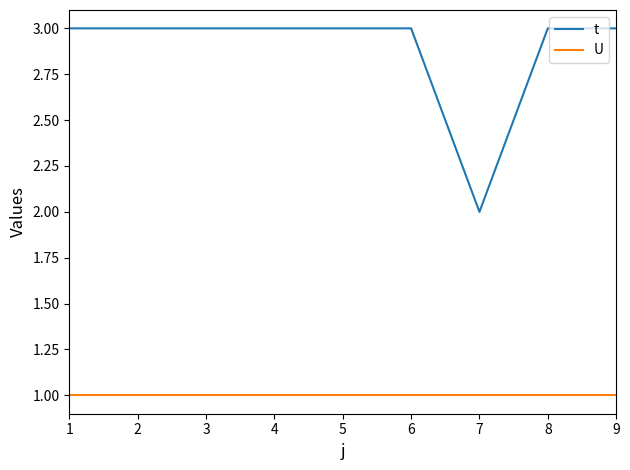

The value of t at 5 is 5. True or false?

False